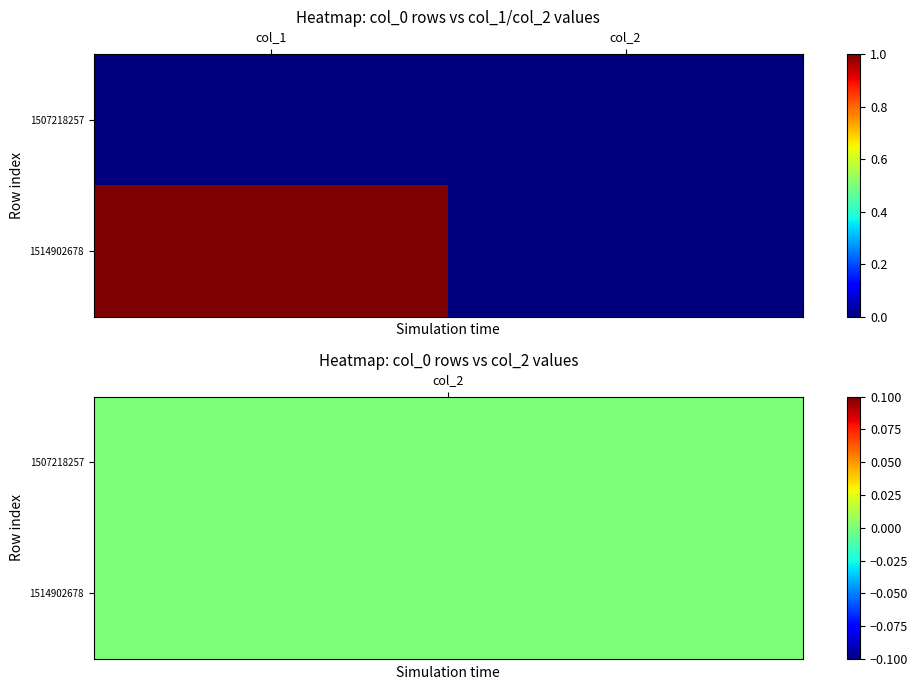

Which series has the largest range (max minus min)?

1514902678